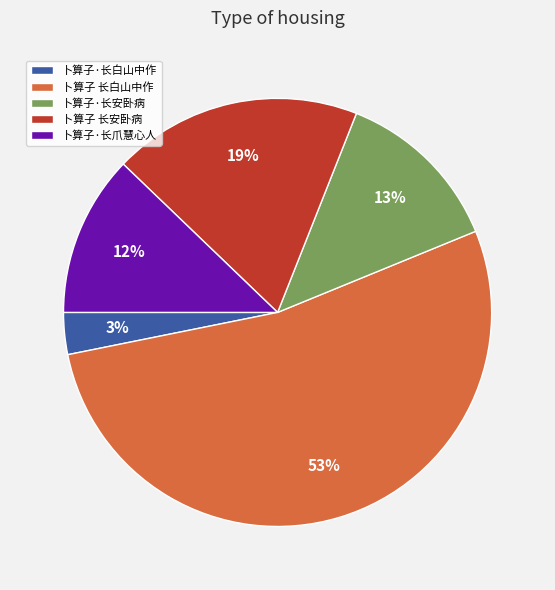

Is there a majority slice in this chart?

Yes